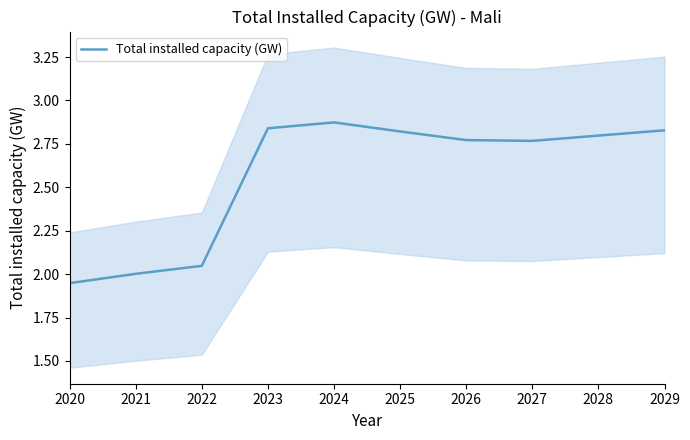

What is the sum of the values at 2028 and 2025?

5.6